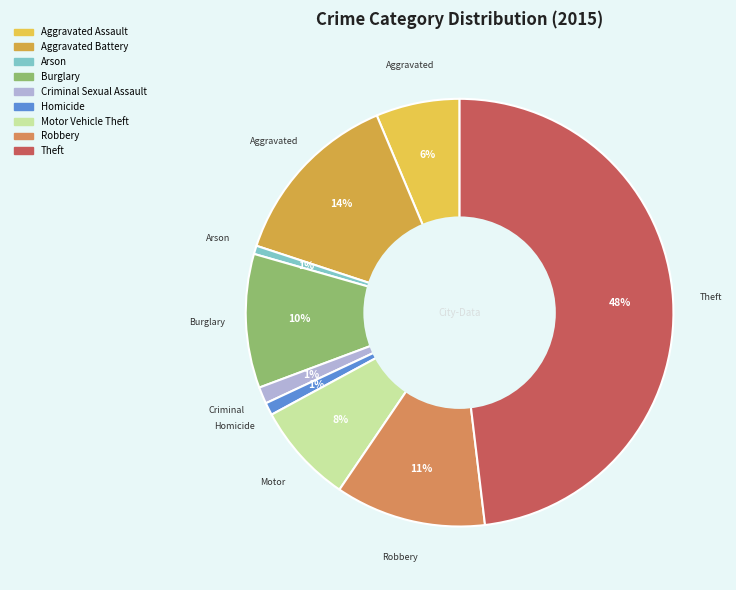

How much of the chart is everything except Aggravated Battery?

86.4%